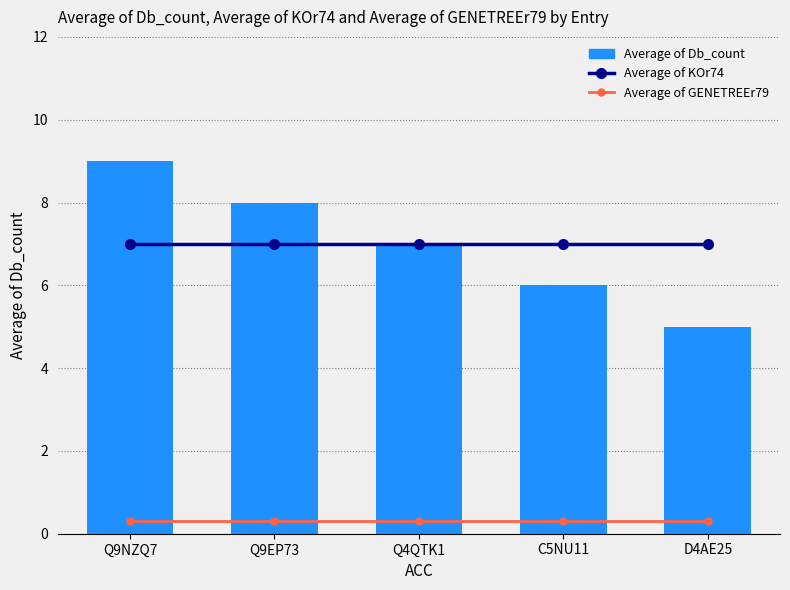

Rank the series at C5NU11 from highest to lowest value.

Average of KOr74, Average of Db_count, Average of GENETREEr79